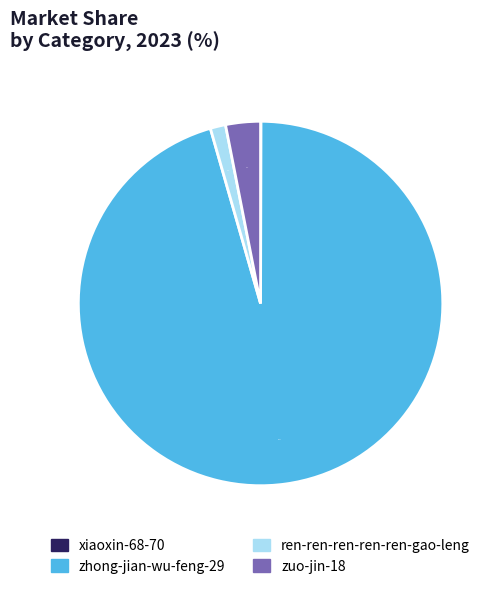

Does zhong-jian-wu-feng-29 account for over 50% of the chart?

Yes